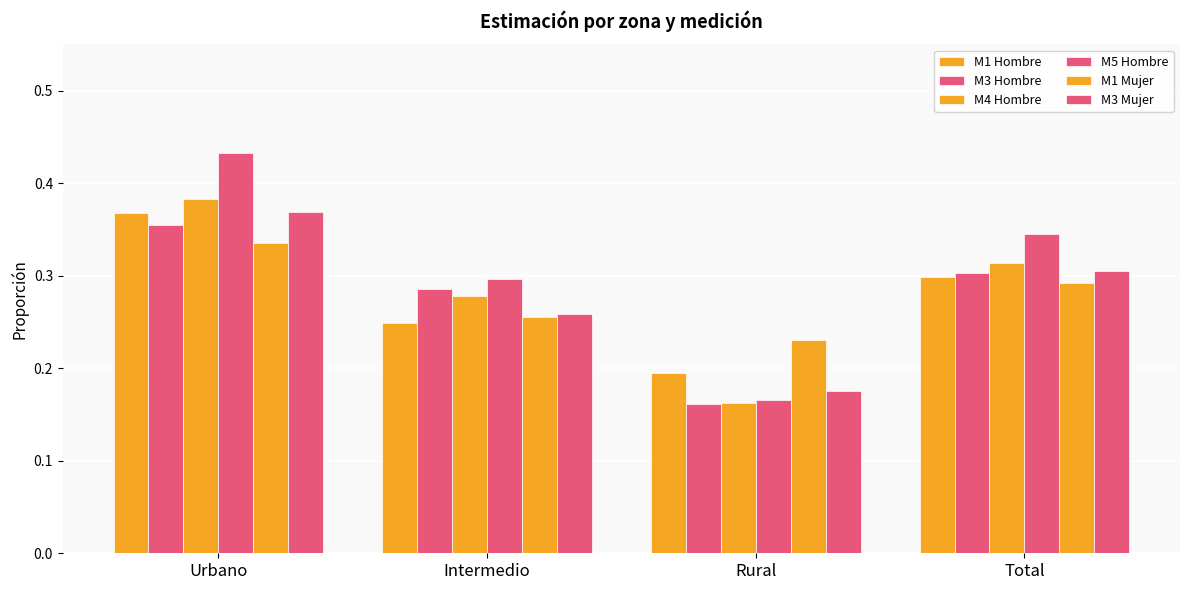

At Urbano, list the series in order from smallest to largest.

M1 Mujer, M3 Hombre, M1 Hombre, M3 Mujer, M4 Hombre, M5 Hombre